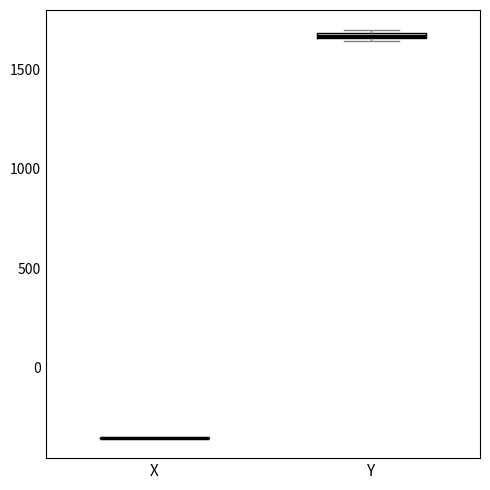

Where is the lower edge of the box for Y on the y-axis? The values are not printed on the chart, so give them approximately, as read against the axis.

1650